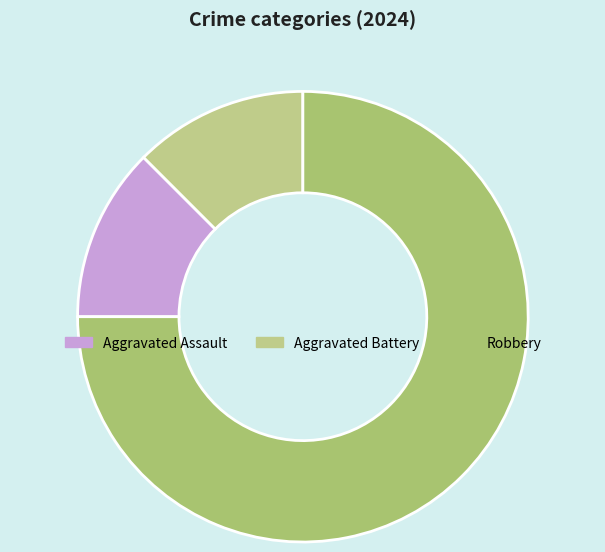

The Robbery slice represents 64% of the pie. True or false?

False